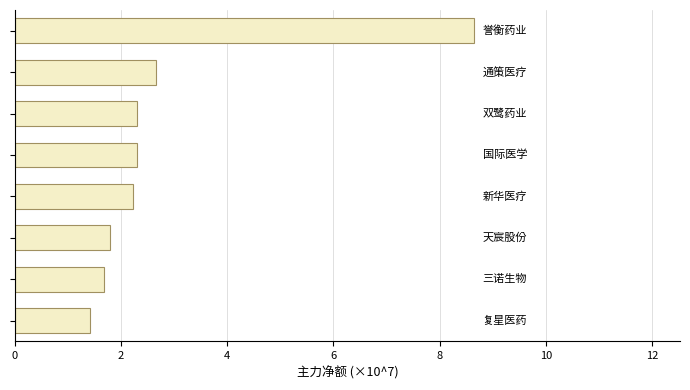

What is the greatest value displayed?

8.6